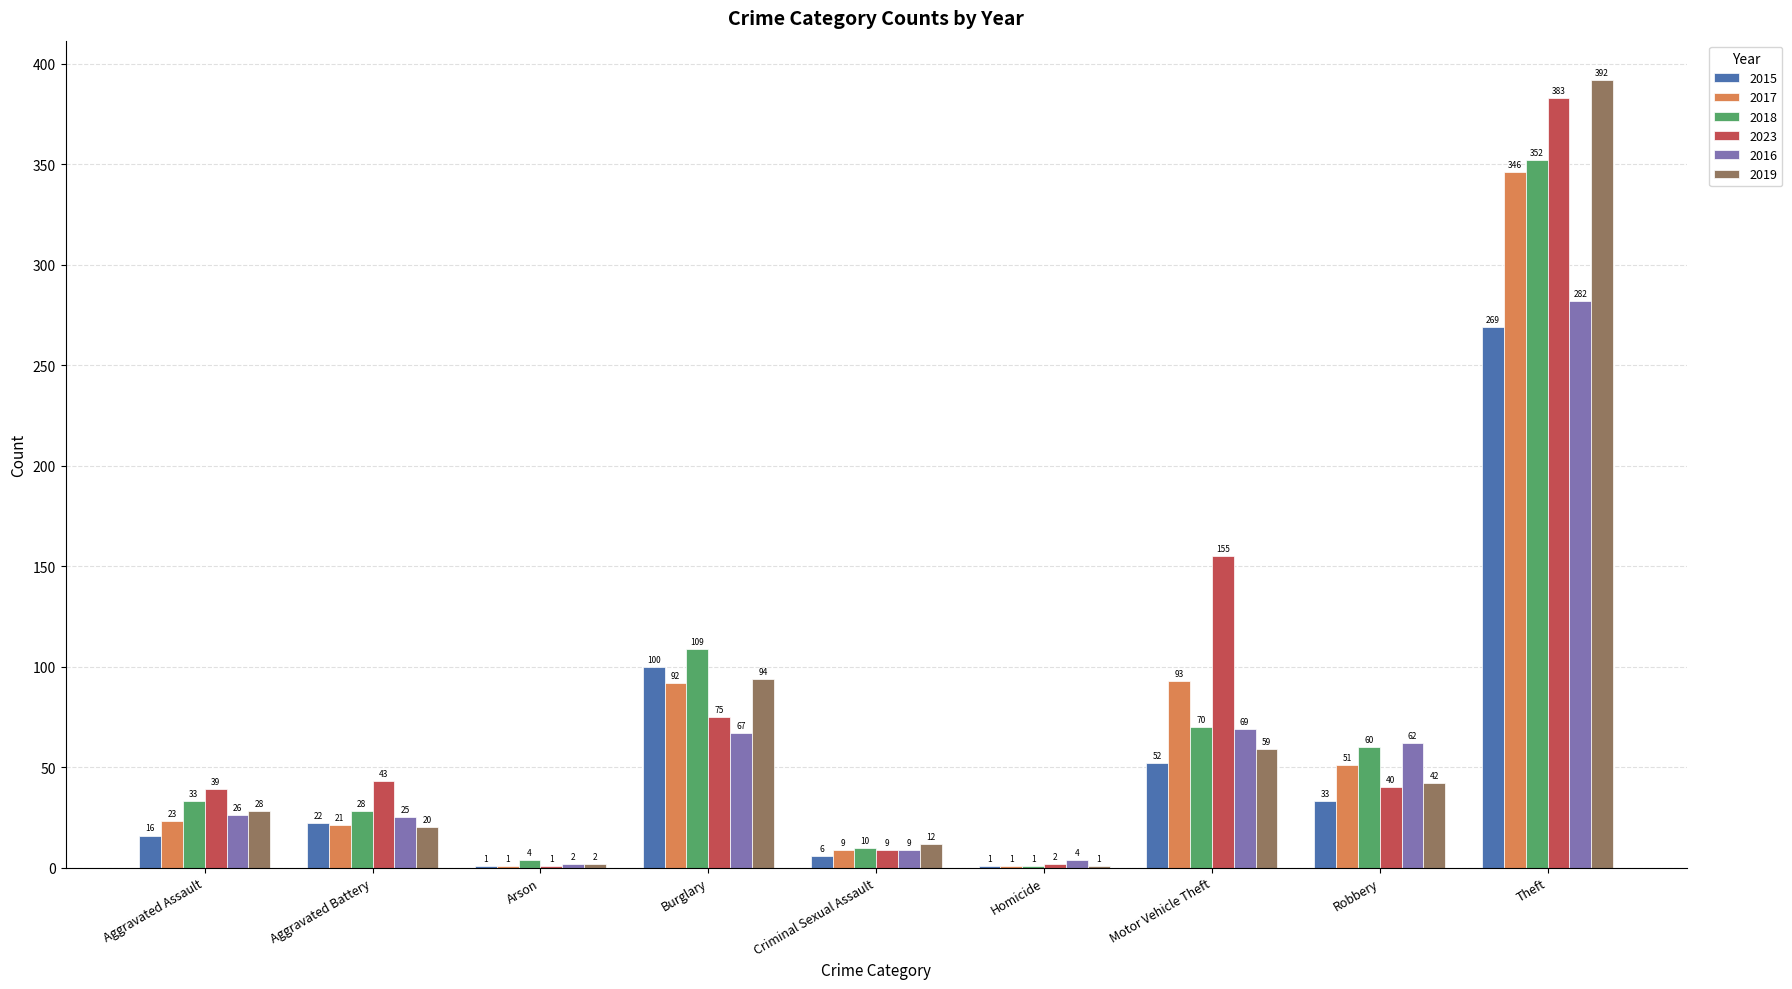

What is the difference between the 2023 values at Aggravated Assault and Homicide?

37